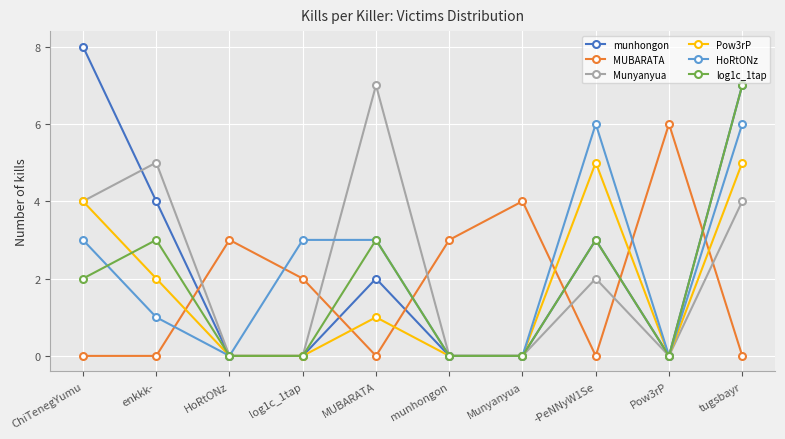

True or false: Munyanyua and munhongon intersect in this chart.

True